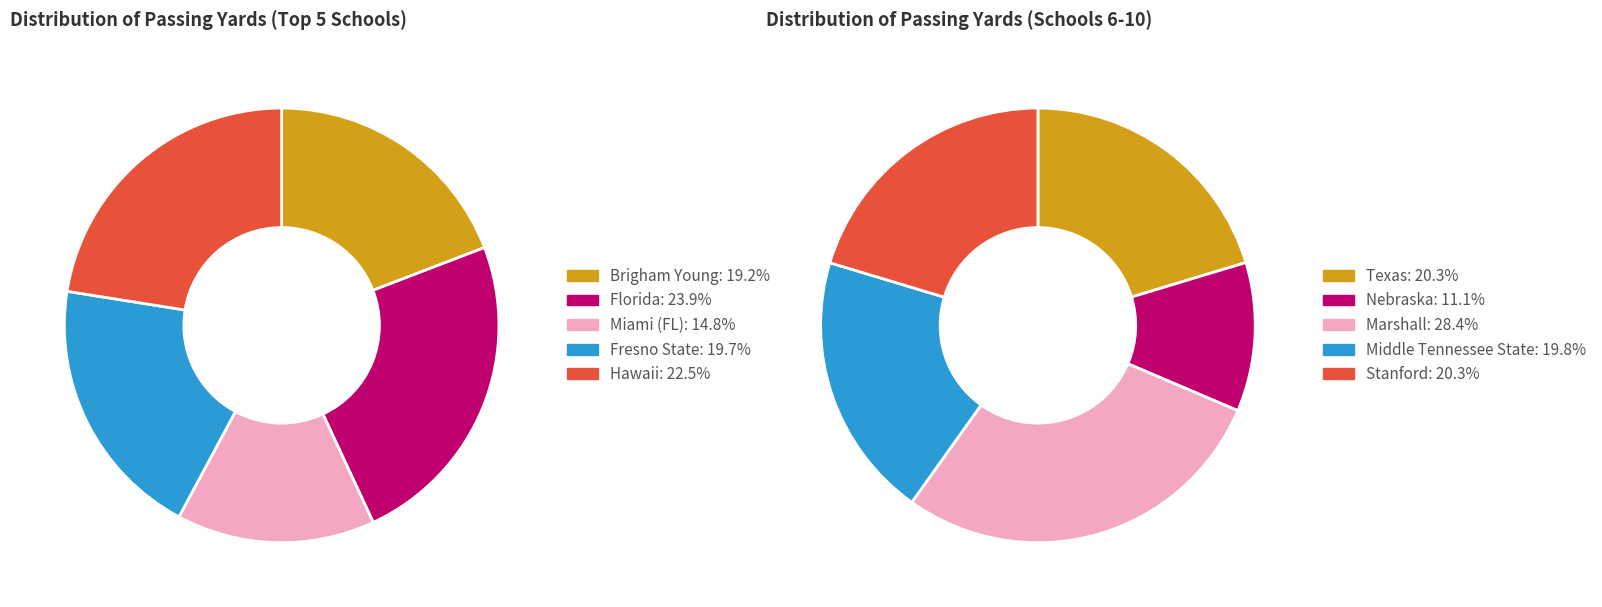

To the nearest percent, what is the difference between the largest and smallest slice percentages?

9%